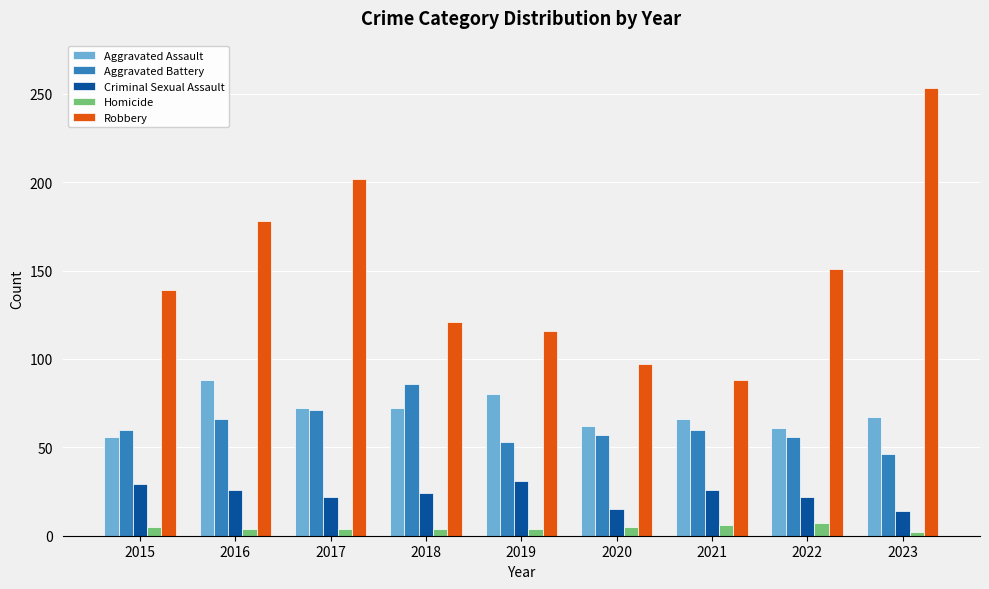

At 2016, list the series in order from smallest to largest.

Homicide, Criminal Sexual Assault, Aggravated Battery, Aggravated Assault, Robbery